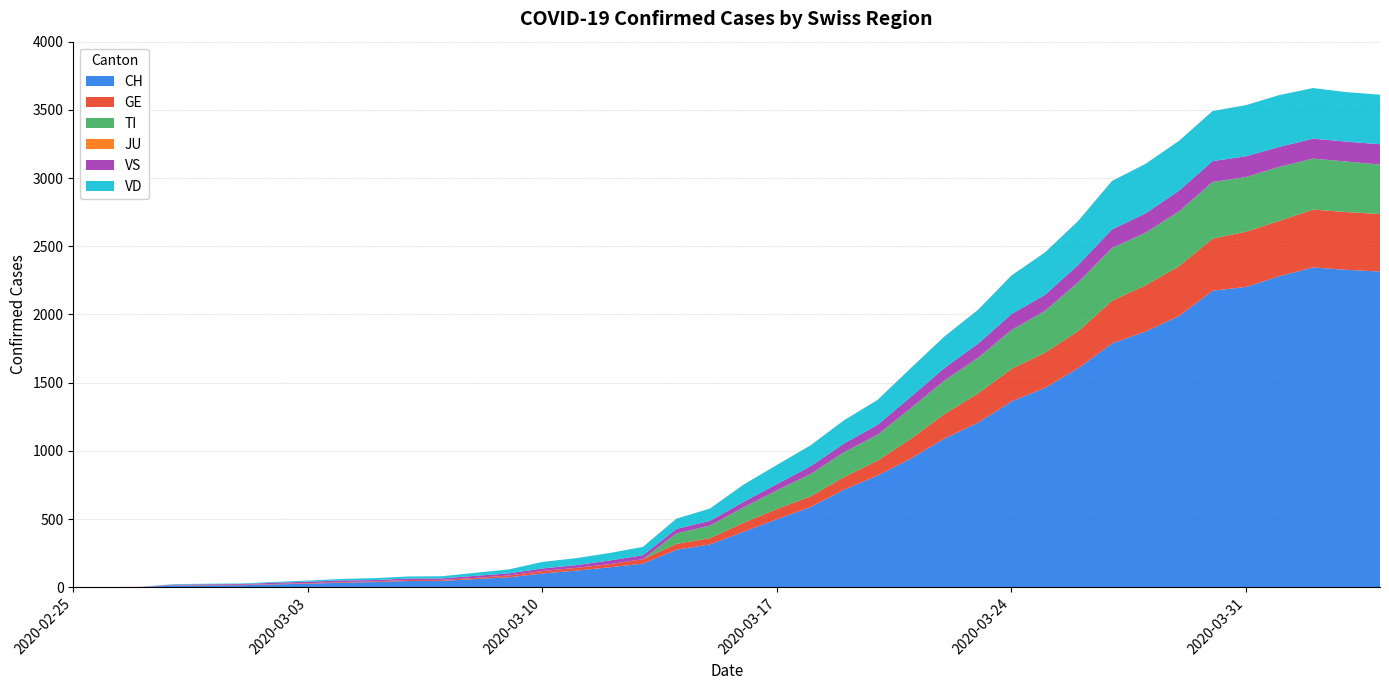

Reading right to left, transcribe all the data shown in this chart.

CH: 2020-04-04=2315	2020-04-03=2327	2020-04-02=2345	2020-04-01=2281	2020-03-31=2202	2020-03-30=2174	2020-03-29=1989	2020-03-28=1875	2020-03-27=1788	2020-03-26=1608	2020-03-25=1462	2020-03-24=1363	2020-03-23=1207	2020-03-22=1091	2020-03-21=945	2020-03-20=819	2020-03-19=716	2020-03-18=588	2020-03-17=499	2020-03-16=407	2020-03-15=314	2020-03-14=275	2020-03-13=173	2020-03-12=146	2020-03-11=122	2020-03-10=101	2020-03-09=73	2020-03-08=60	2020-03-07=47	2020-03-06=46	2020-03-05=38	2020-03-04=34	2020-03-03=26	2020-03-02=21	2020-03-01=15	2020-02-29=14	2020-02-28=12	2020-02-27=2	2020-02-26=1	2020-02-25=0
GE: 2020-04-04=421	2020-04-03=424	2020-04-02=424	2020-04-01=406	2020-03-31=405	2020-03-30=382	2020-03-29=365	2020-03-28=339	2020-03-27=313	2020-03-26=272	2020-03-25=258	2020-03-24=238	2020-03-23=214	2020-03-22=179	2020-03-21=145	2020-03-20=109	2020-03-19=92	2020-03-18=78	2020-03-17=75	2020-03-16=66	2020-03-15=46	2020-03-14=43	2020-03-13=33	2020-03-12=23	2020-03-11=20	2020-03-10=18	2020-03-09=13	2020-03-08=9	2020-03-07=7	2020-03-06=7	2020-03-05=5	2020-03-04=4	2020-03-03=4	2020-03-02=3	2020-03-01=3	2020-02-29=3	2020-02-28=2	2020-02-27=1	2020-02-26=1	2020-02-25=0
TI: 2020-04-04=363	2020-04-03=370	2020-04-02=374	2020-04-01=396	2020-03-31=401	2020-03-30=415	2020-03-29=402	2020-03-28=385	2020-03-27=386	2020-03-26=358	2020-03-25=306	2020-03-24=285	2020-03-23=261	2020-03-22=246	2020-03-21=224	2020-03-20=190	2020-03-19=182	2020-03-18=163	2020-03-17=137	2020-03-16=112	2020-03-15=92	2020-03-14=77	2020-03-13=0	2020-03-12=0	2020-03-11=0	2020-03-10=0	2020-03-09=0	2020-03-08=0	2020-03-07=0	2020-03-06=0	2020-03-05=0	2020-03-04=0	2020-03-03=0	2020-03-02=0	2020-03-01=0	2020-02-29=0	2020-02-28=0	2020-02-27=0	2020-02-26=0	2020-02-25=0
JU: 2020-04-04=0	2020-04-03=0	2020-04-02=0	2020-04-01=0	2020-03-31=0	2020-03-30=0	2020-03-29=0	2020-03-28=0	2020-03-27=0	2020-03-26=0	2020-03-25=0	2020-03-24=0	2020-03-23=0	2020-03-22=0	2020-03-21=0	2020-03-20=0	2020-03-19=0	2020-03-18=0	2020-03-17=0	2020-03-16=0	2020-03-15=0	2020-03-14=0	2020-03-13=0	2020-03-12=0	2020-03-11=0	2020-03-10=0	2020-03-09=0	2020-03-08=0	2020-03-07=0	2020-03-06=0	2020-03-05=0	2020-03-04=0	2020-03-03=0	2020-03-02=0	2020-03-01=0	2020-02-29=0	2020-02-28=0	2020-02-27=0	2020-02-26=0	2020-02-25=0
VS: 2020-04-04=149	2020-04-03=146	2020-04-02=146	2020-04-01=146	2020-03-31=152	2020-03-30=153	2020-03-29=152	2020-03-28=142	2020-03-27=137	2020-03-26=128	2020-03-25=118	2020-03-24=117	2020-03-23=104	2020-03-22=92	2020-03-21=83	2020-03-20=73	2020-03-19=64	2020-03-18=58	2020-03-17=46	2020-03-16=41	2020-03-15=35	2020-03-14=33	2020-03-13=29	2020-03-12=27	2020-03-11=20	2020-03-10=19	2020-03-09=16	2020-03-08=15	2020-03-07=11	2020-03-06=11	2020-03-05=10	2020-03-04=12	2020-03-03=11	2020-03-02=9	2020-03-01=6	2020-02-29=5	2020-02-28=5	2020-02-27=0	2020-02-26=0	2020-02-25=0
VD: 2020-04-04=363	2020-04-03=363	2020-04-02=371	2020-04-01=380	2020-03-31=375	2020-03-30=367	2020-03-29=365	2020-03-28=363	2020-03-27=355	2020-03-26=322	2020-03-25=311	2020-03-24=283	2020-03-23=248	2020-03-22=231	2020-03-21=211	2020-03-20=182	2020-03-19=170	2020-03-18=153	2020-03-17=140	2020-03-16=126	2020-03-15=90	2020-03-14=75	2020-03-13=61	2020-03-12=55	2020-03-11=51	2020-03-10=48	2020-03-09=29	2020-03-08=22	2020-03-07=16	2020-03-06=15	2020-03-05=14	2020-03-04=11	2020-03-03=8	2020-03-02=6	2020-03-01=4	2020-02-29=4	2020-02-28=4	2020-02-27=0	2020-02-26=0	2020-02-25=0